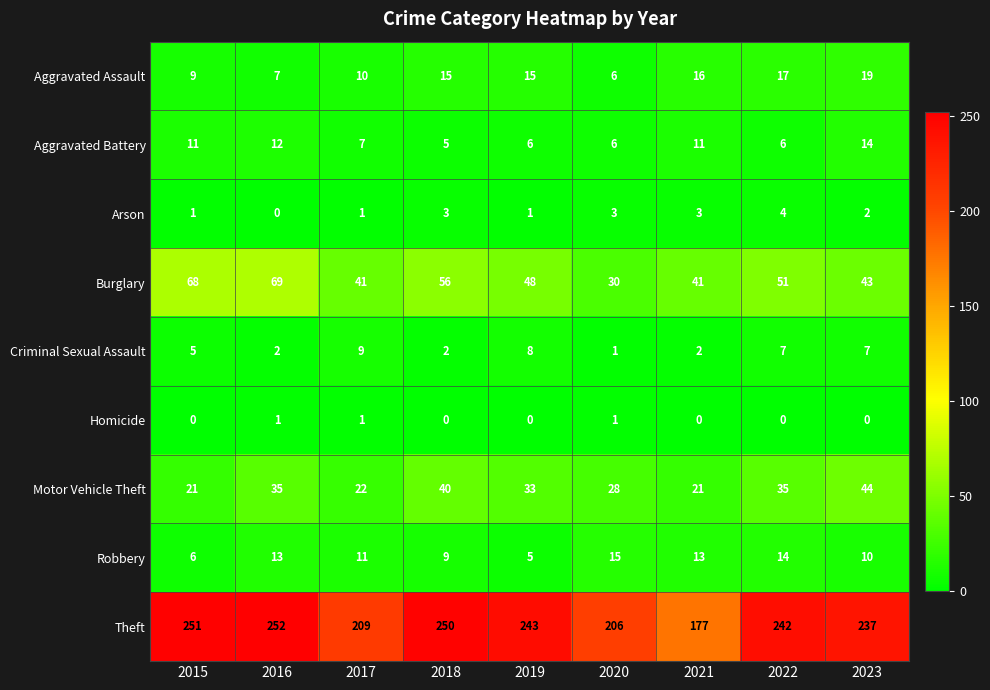

Count the Arson values in the range 1 to 3.

7